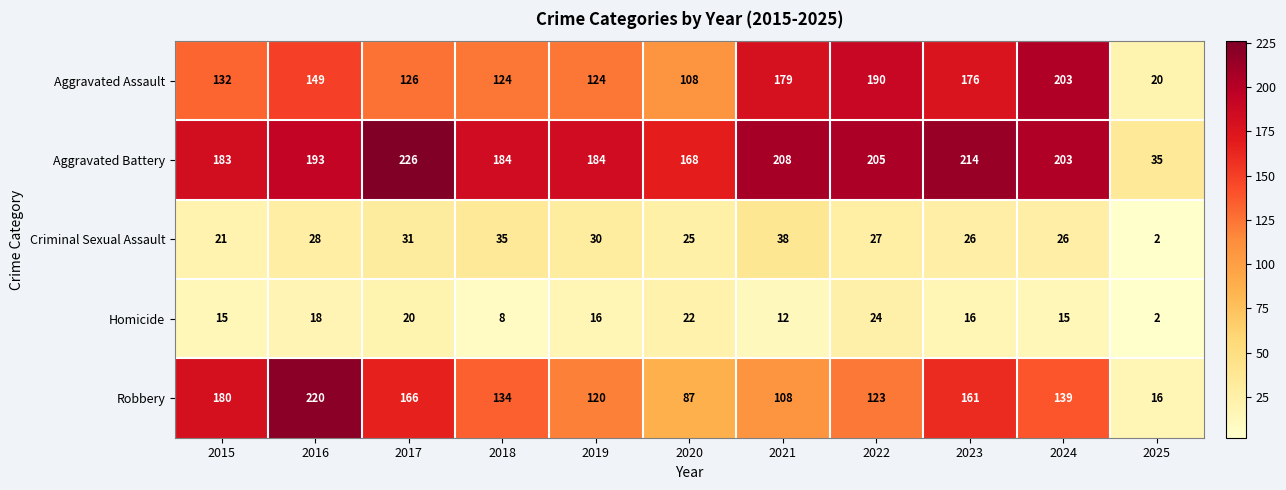

What is the difference between the second highest and second lowest values in the Aggravated Battery series?

46